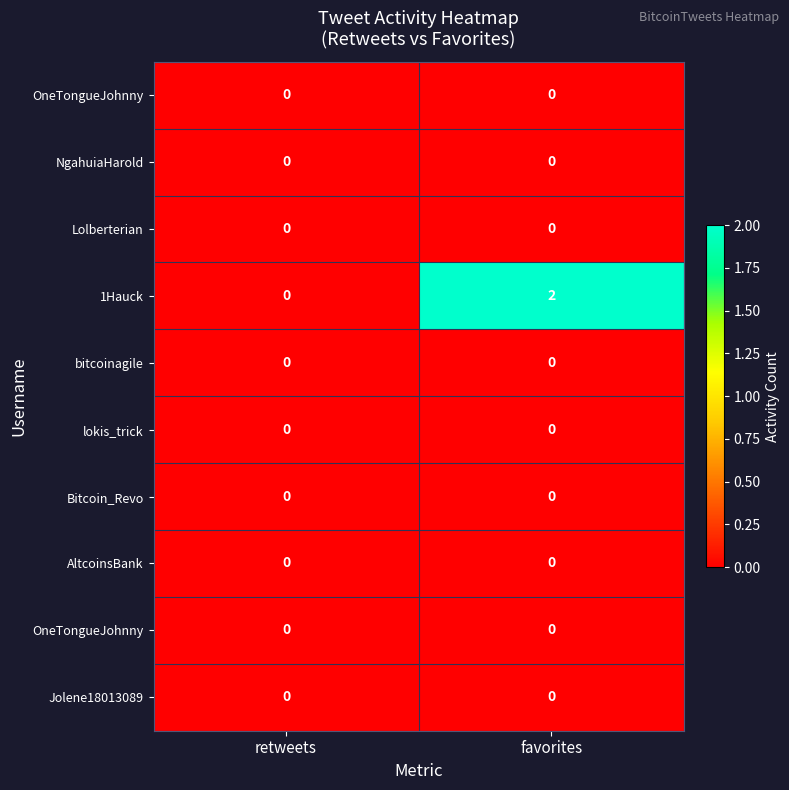

At how many categories does at least one series exceed 0?

1